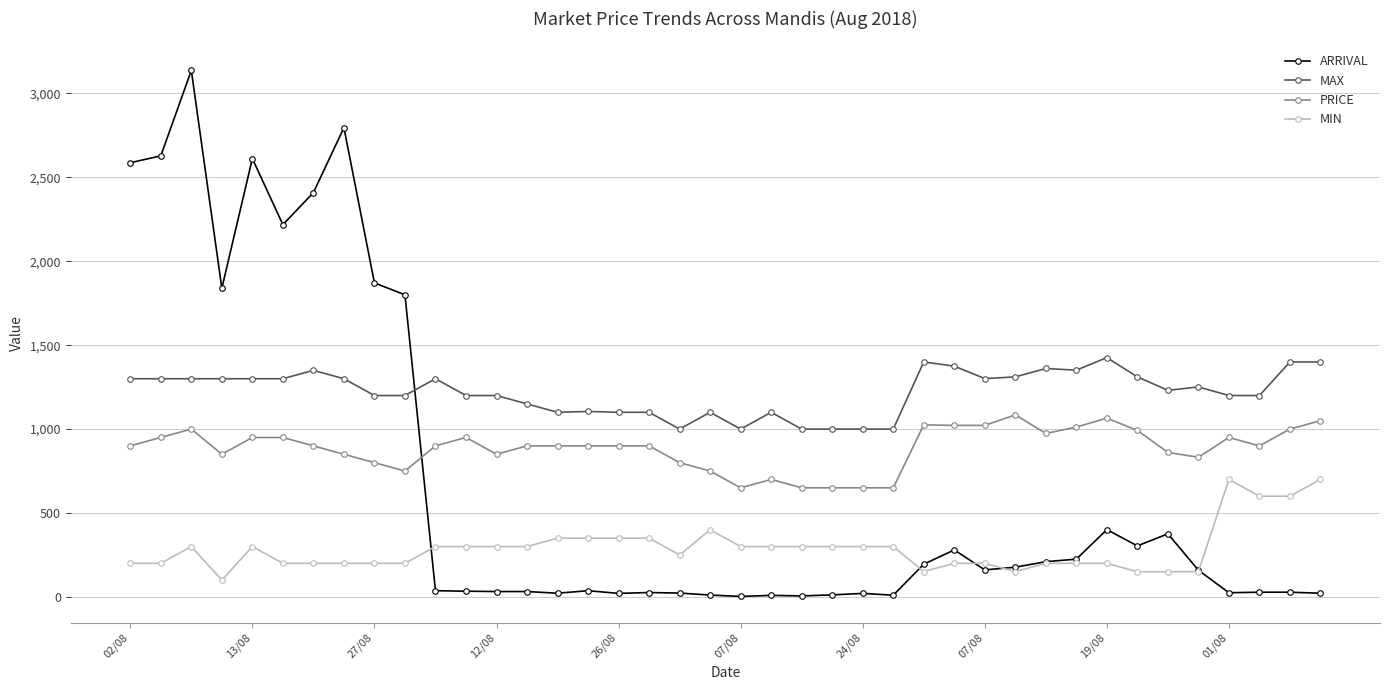

True or false: ARRIVAL and MIN cross at least once.

True